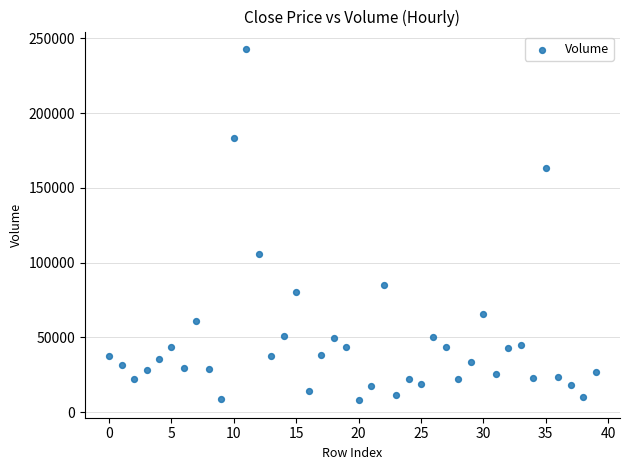

What is the range of Y values (max minus min)?

234667